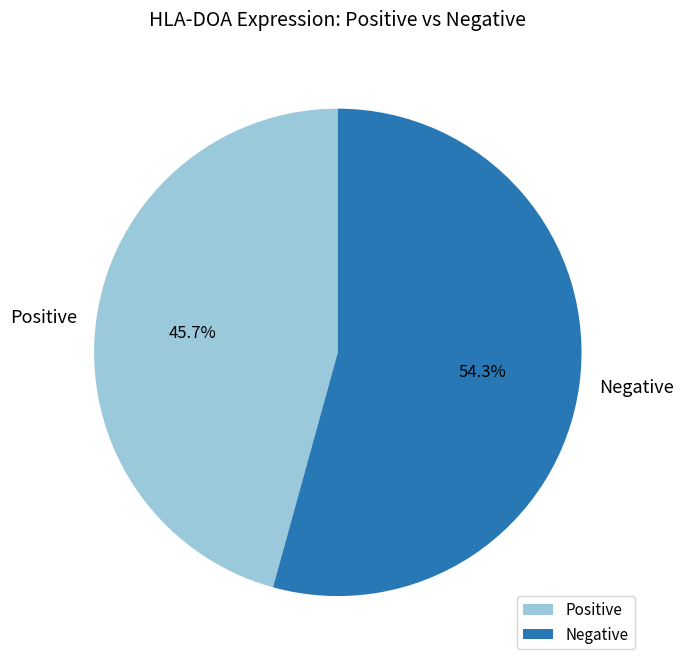

Combined, do Negative and Positive account for over 50%?

Yes